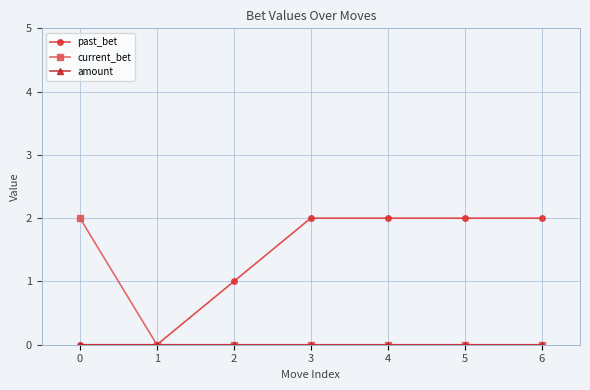

Which series has the largest total across all categories?

past_bet